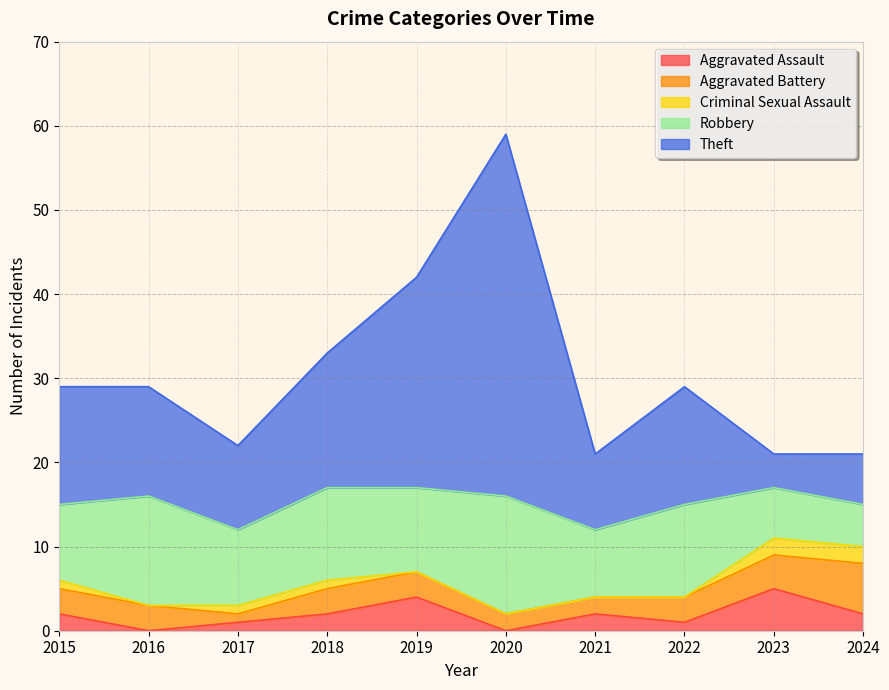

After their last crossing, which series has the higher values: Aggravated Battery or Aggravated Assault?

Aggravated Battery